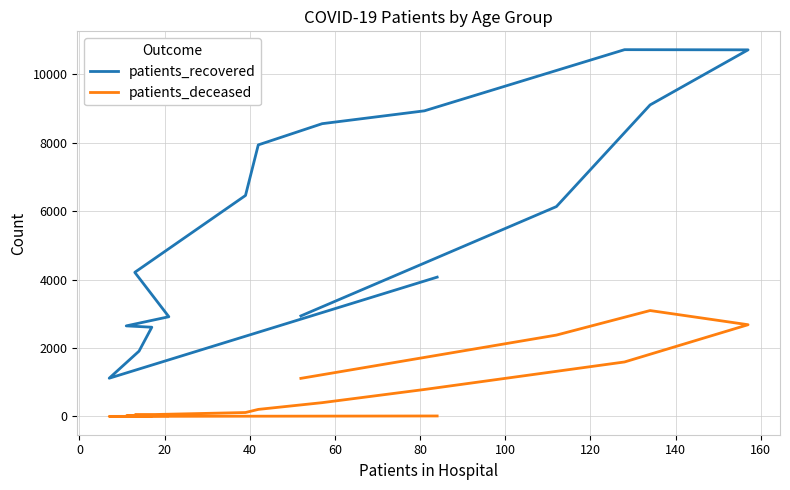

Which series has the largest total across all categories?

patients_recovered